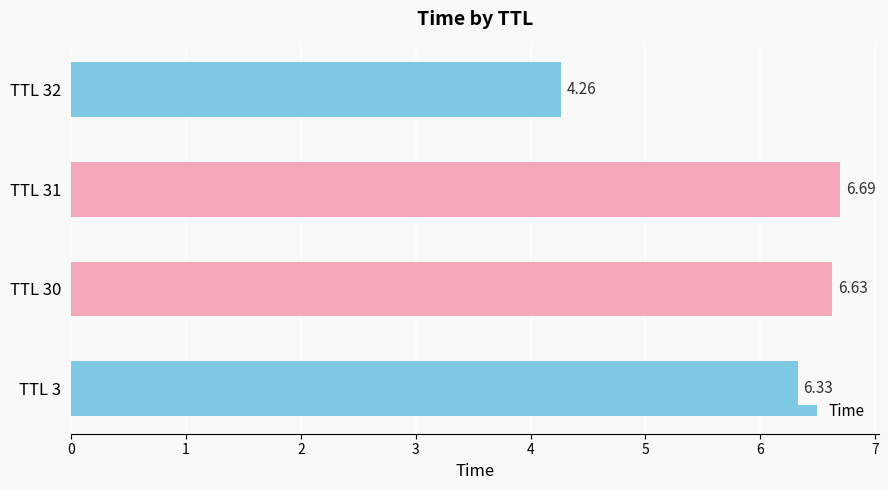

What is the greatest value displayed?

6.7